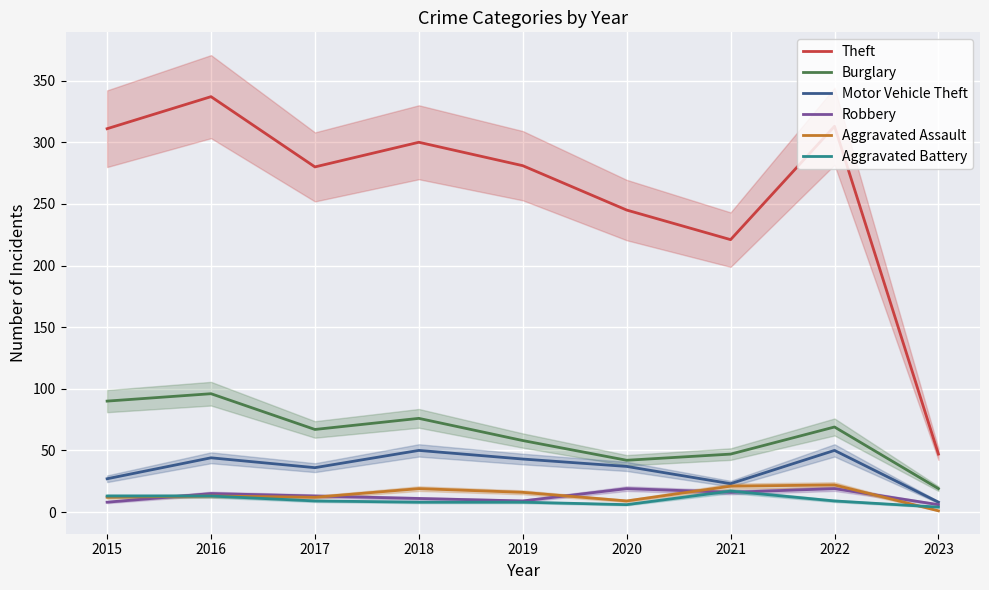

What is the value of the Motor Vehicle Theft point at the 4th from the left?

50